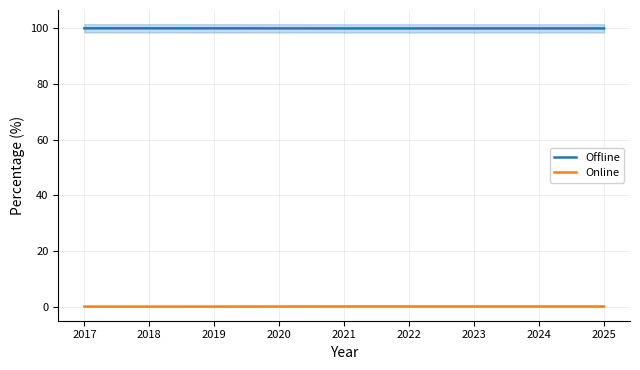

True or false: Offline has more than 1 interior local peaks.

False